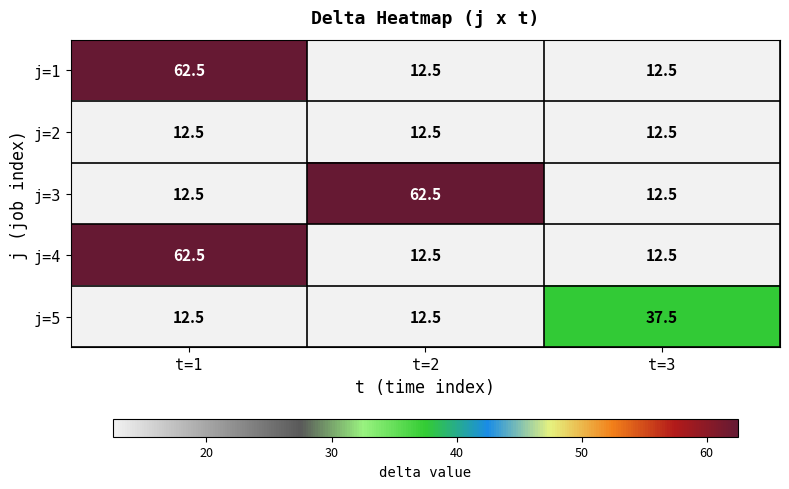

Is the value of j=3 at t=2 greater than the value of j=1 at t=3?

Yes